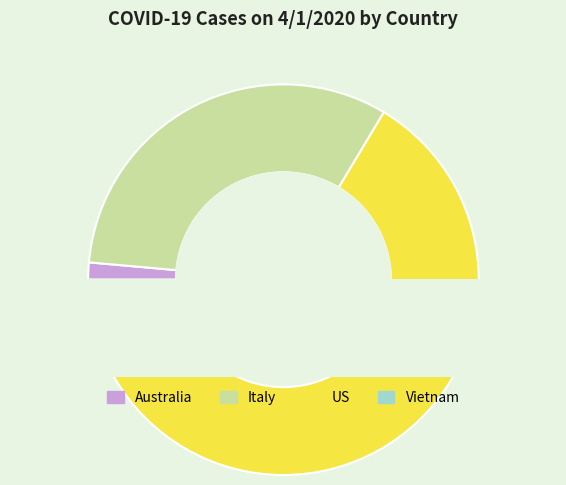

Is it true that Vietnam is 0% of the pie?

True